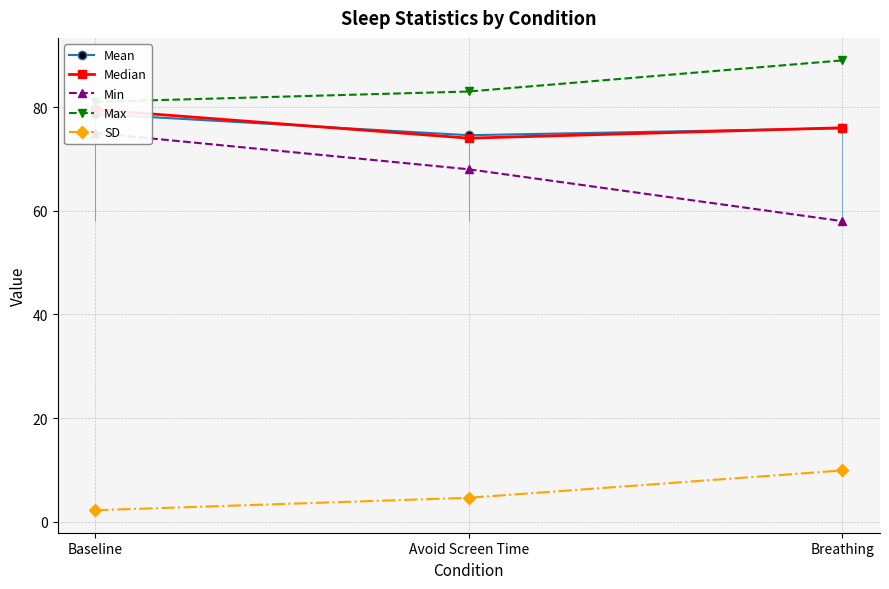

Between Baseline and Breathing, which is larger?

Baseline